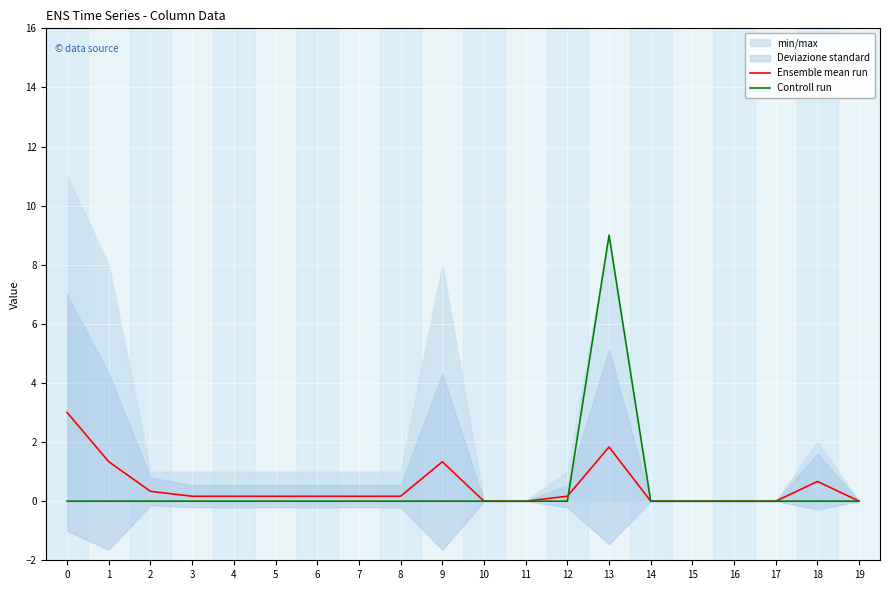

Reading right to left, extract all data points from this chart.

Ensemble mean run: 19=0.0	18=0.7	17=0.0	16=0.0	15=0.0	14=0.0	13=1.8	12=0.2	11=0.0	10=0.0	9=1.3	8=0.2	7=0.2	6=0.2	5=0.2	4=0.2	3=0.2	2=0.3	1=1.3	0=3.0
Controll run: 19=0.0	18=0.0	17=0.0	16=0.0	15=0.0	14=0.0	13=9.0	12=0.0	11=0.0	10=0.0	9=0.0	8=0.0	7=0.0	6=0.0	5=0.0	4=0.0	3=0.0	2=0.0	1=0.0	0=0.0